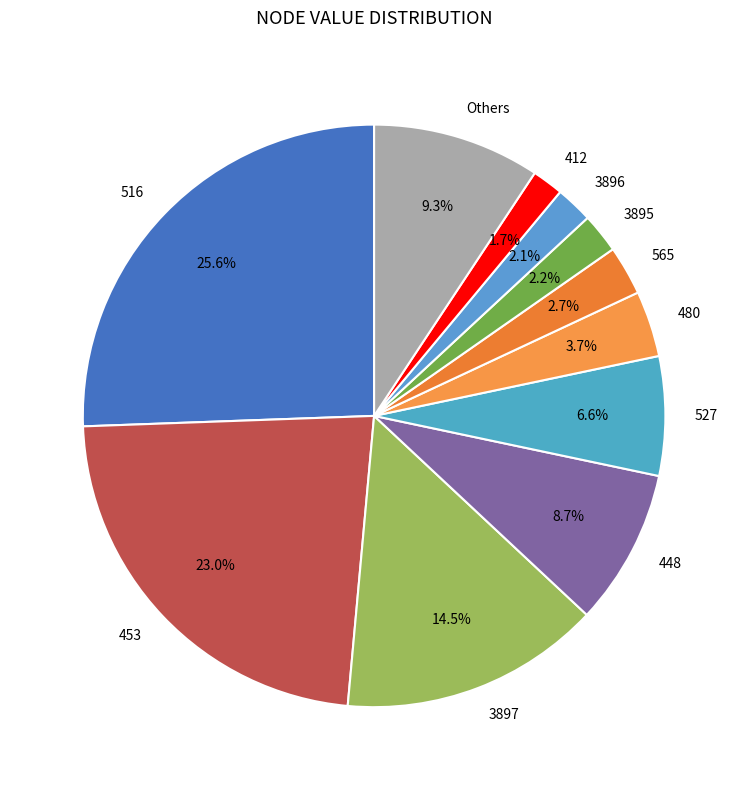

What percentage do 527 and 3896 together represent?

8.7%